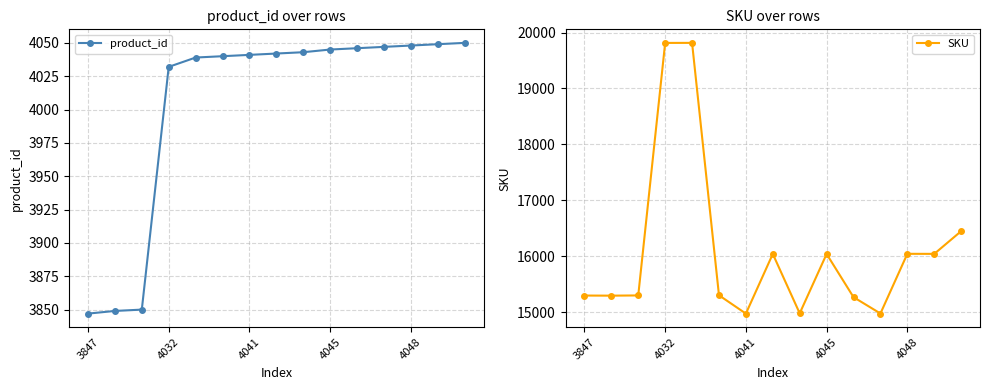

Rank the series by their average value, from lowest to highest.

product_id, SKU